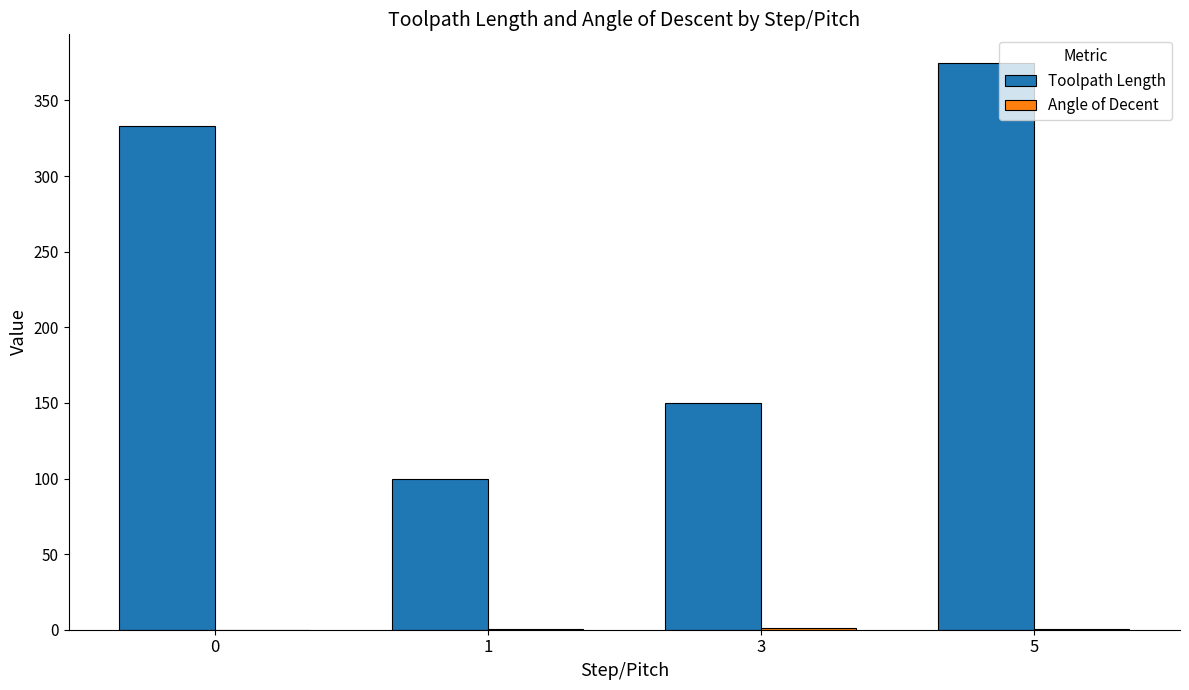

What is the maximum value for Toolpath Length?

375.0